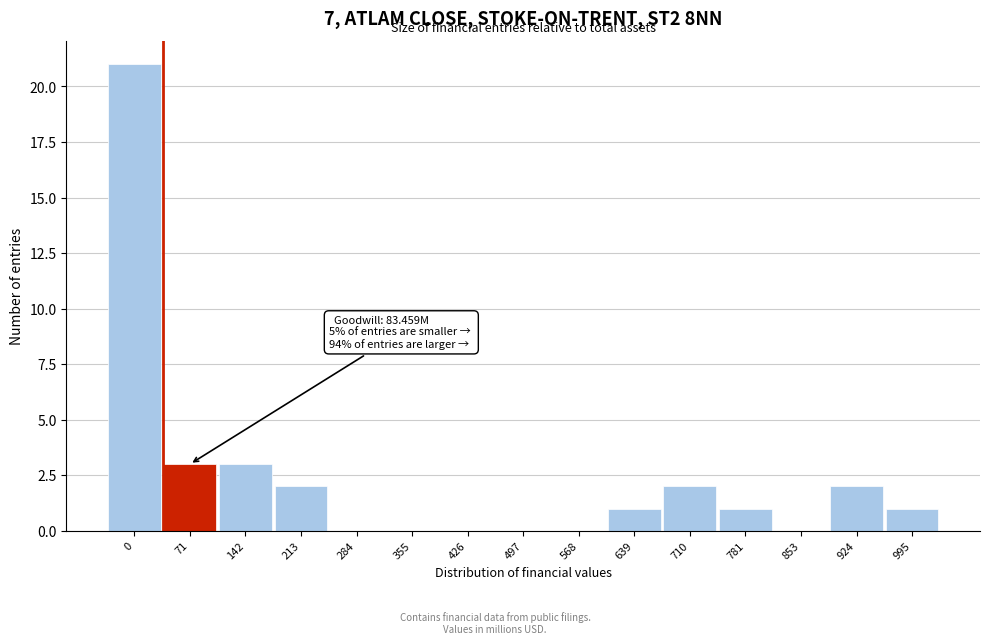

Reading right to left, extract all data points from this chart.

995=1	924=2	853=0	781=1	710=2	639=1	568=0	497=0	426=0	355=0	284=0	213=2	142=3	71=3	0=21